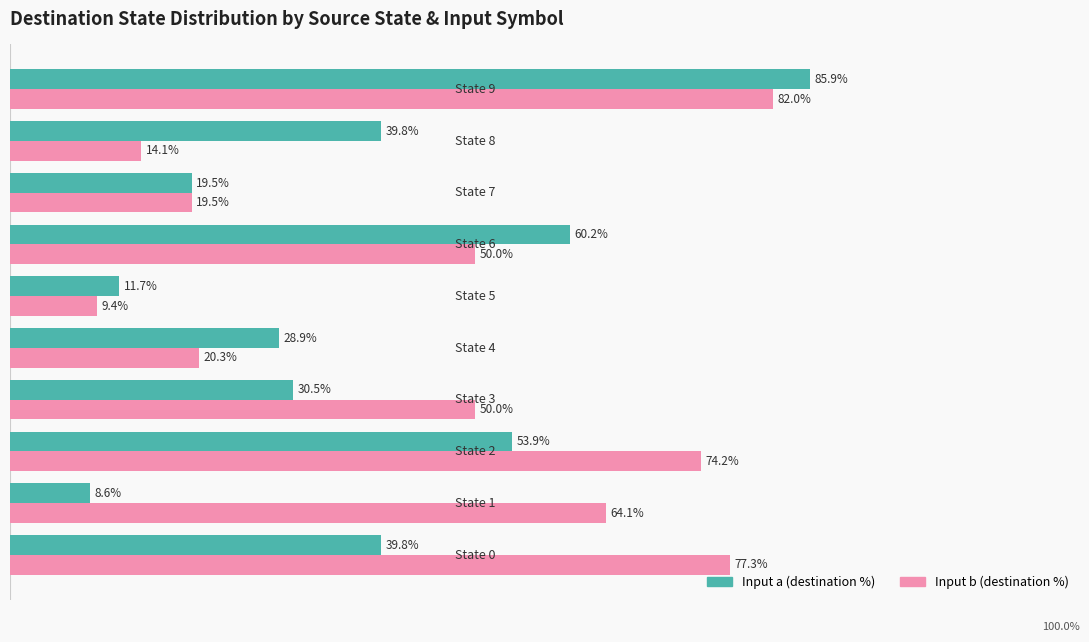

Which series has the largest total across all categories?

Input b (destination %)